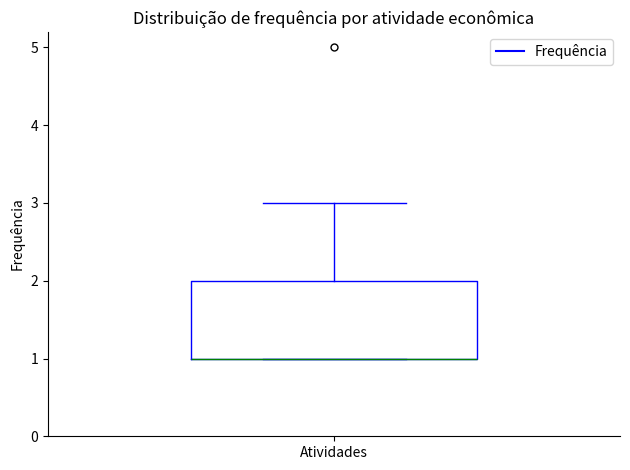

Read this box plot against the y-axis: the position of the median line, the range covered by the box, and the ends of both whiskers. The values are not printed on the chart, so give them approximately, as read against the axis.

median 1 (drawn on the box's lower edge), box 1 to 2, whiskers 1 to 3